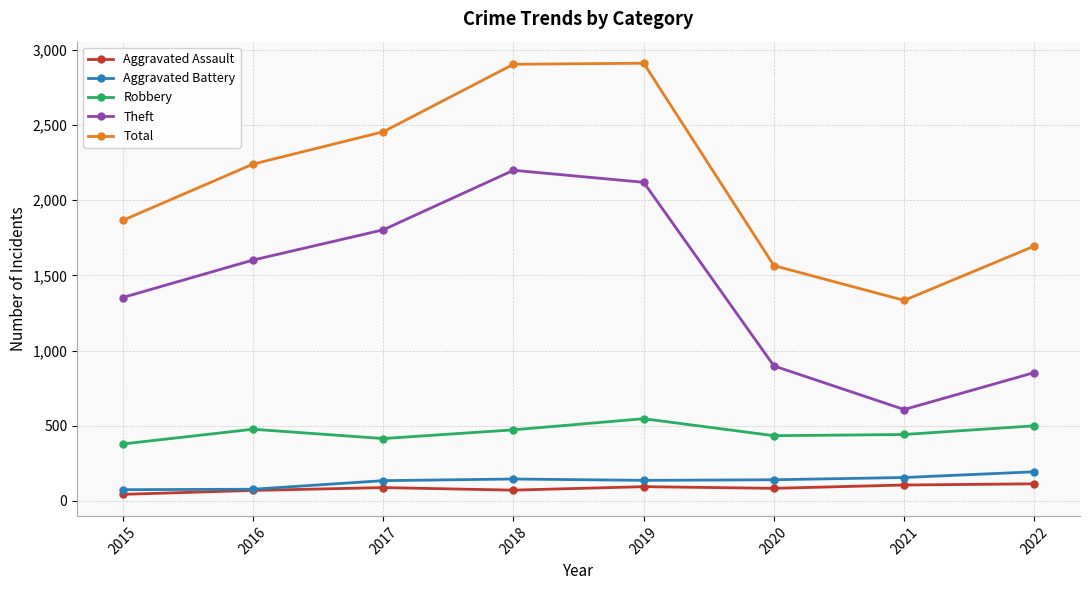

True or false: Theft has more than 0 points higher than both neighbors.

True